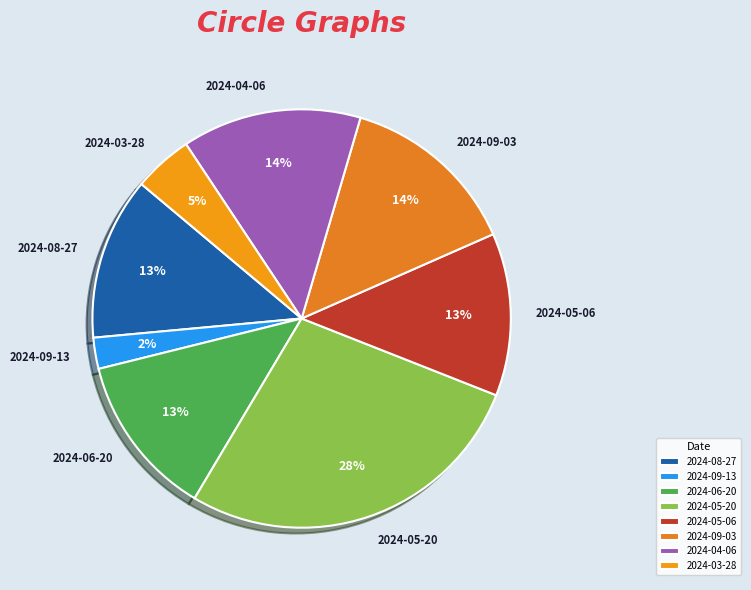

Combined, do 2024-08-27 and 2024-06-20 account for over 50%?

No